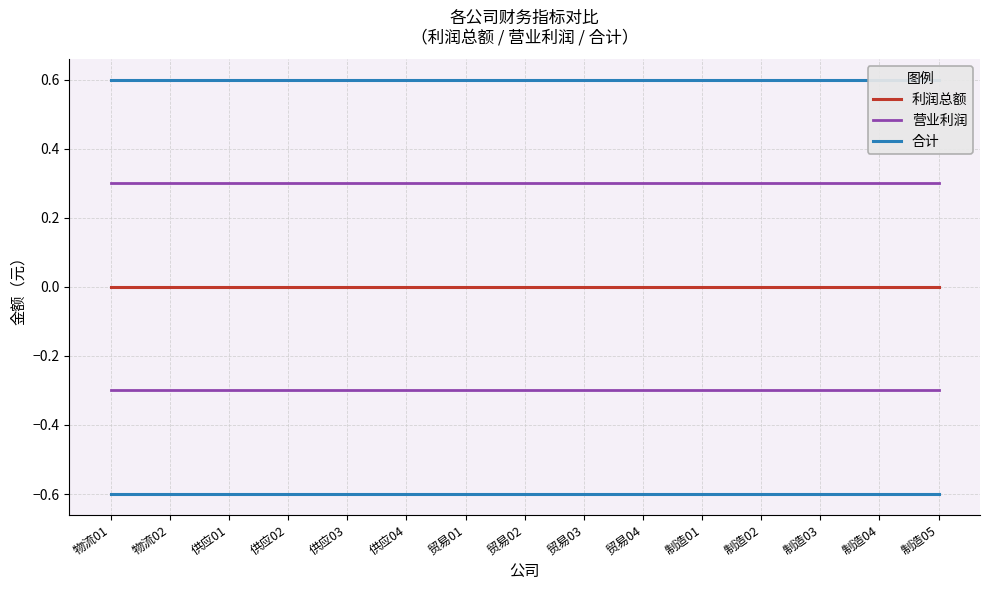

True or false: 合计 has a value of 0.6 at 制造02.

True